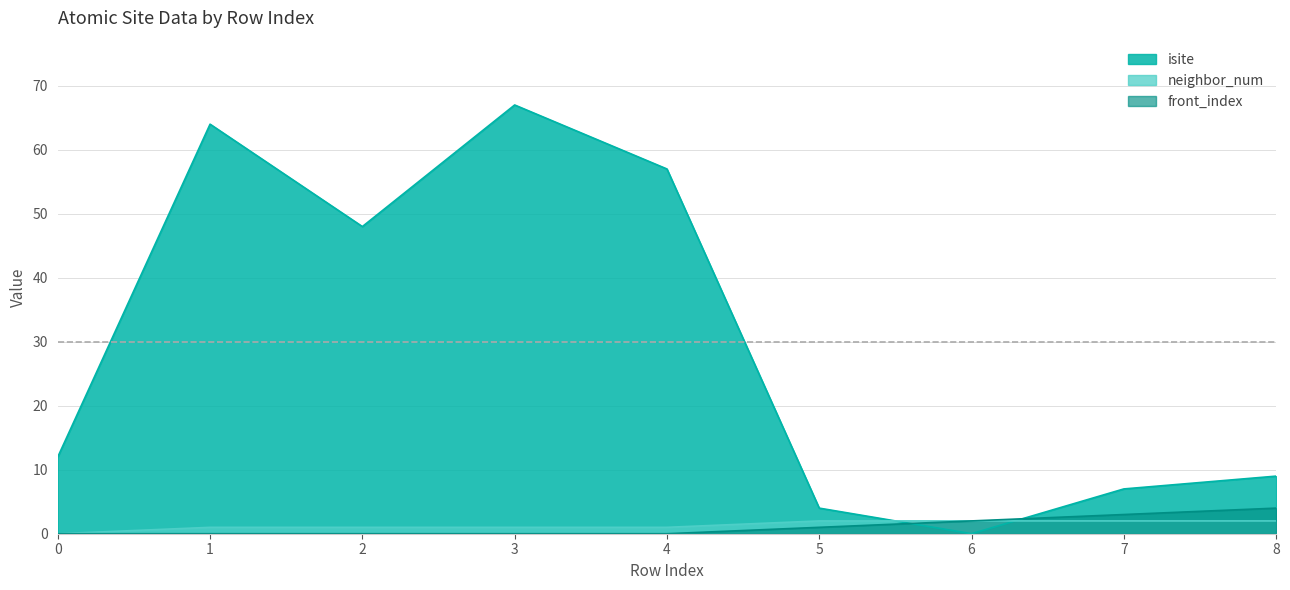

Between 4 and 0, which is larger?

4